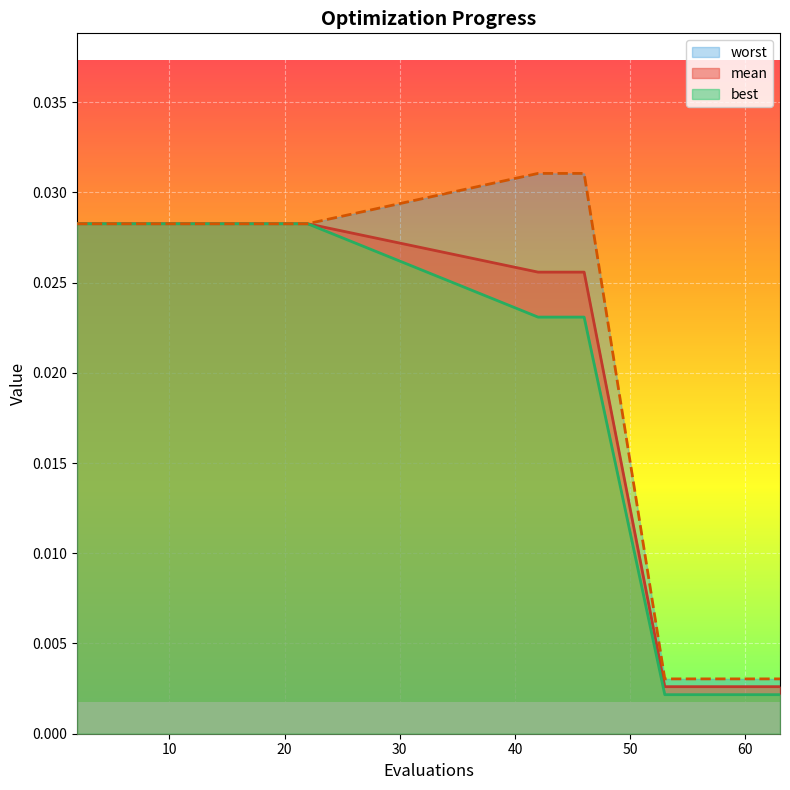

What are all the series names shown in the legend?

mean, best, worst